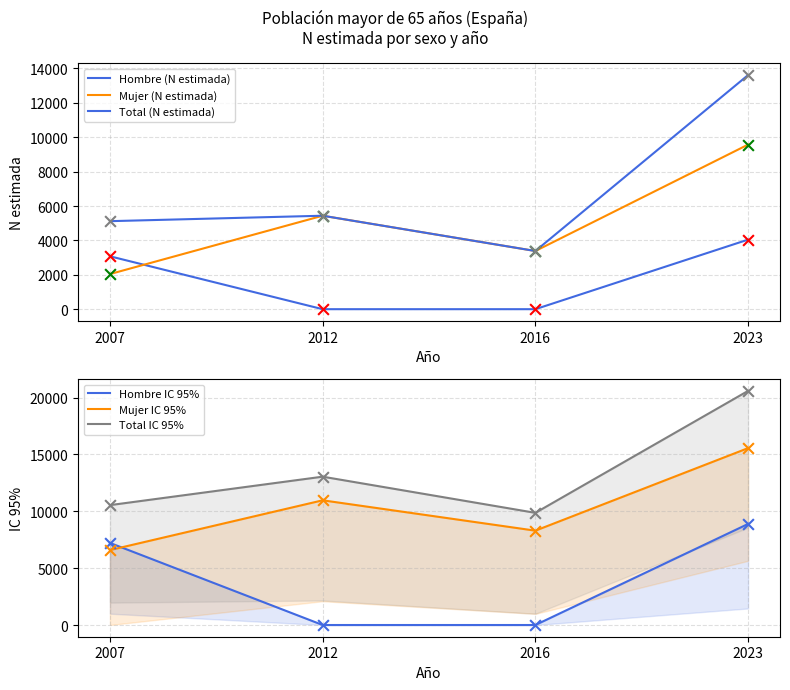

Which series reaches the maximum Y coordinate?

Total IC 95%